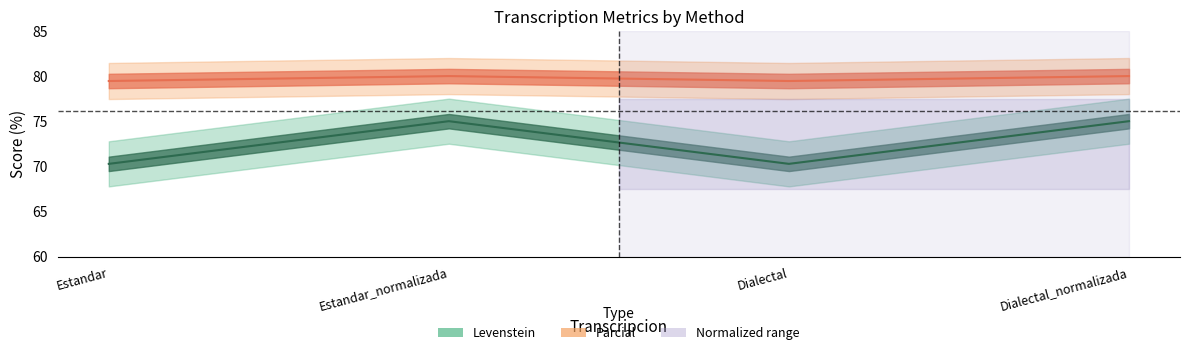

Rank the series by their average value, from highest to lowest.

Parcial, Levenstein